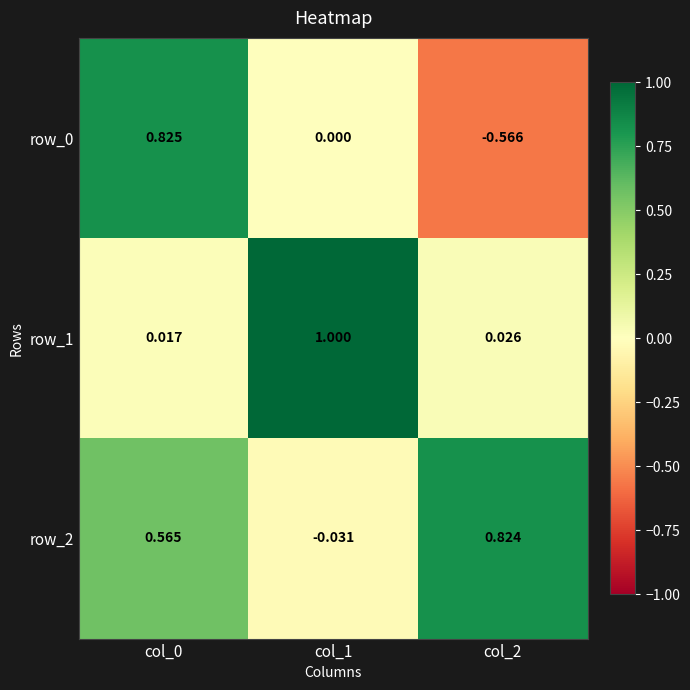

How many data points does each series have?

3